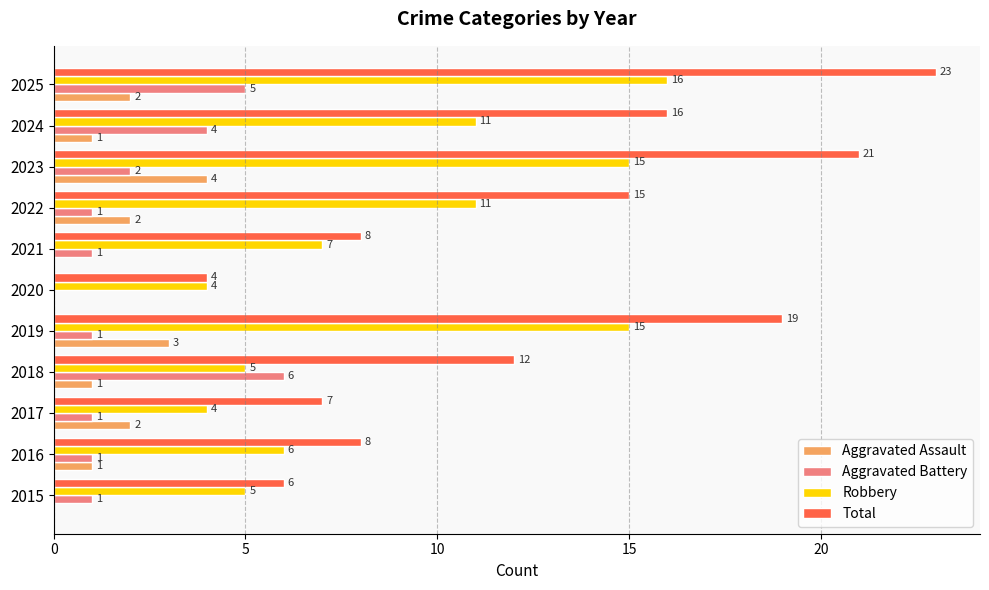

Which series changed the most between 2021 and 2025?

Total